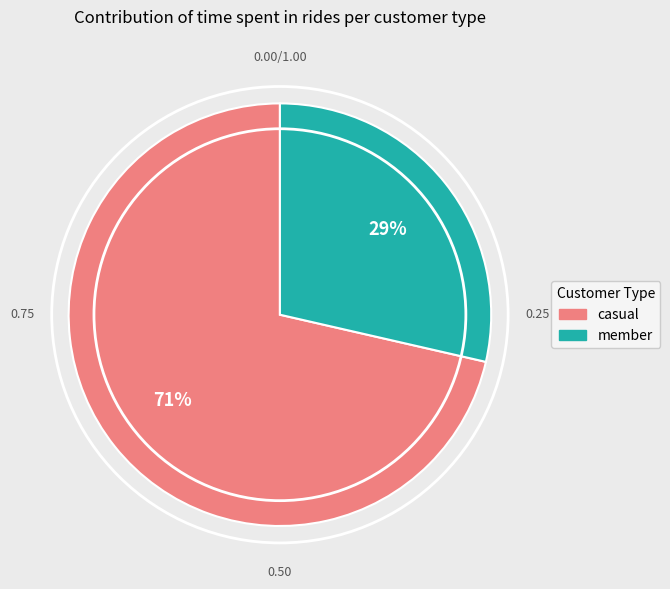

Between casual and member, which is larger?

casual